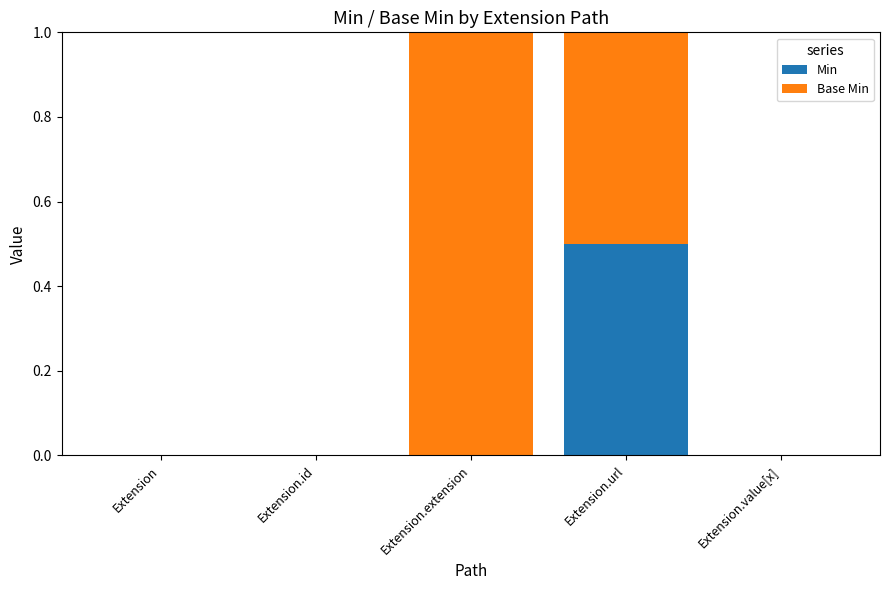

True or false: Min has a value of 0.5 at Extension.url.

True